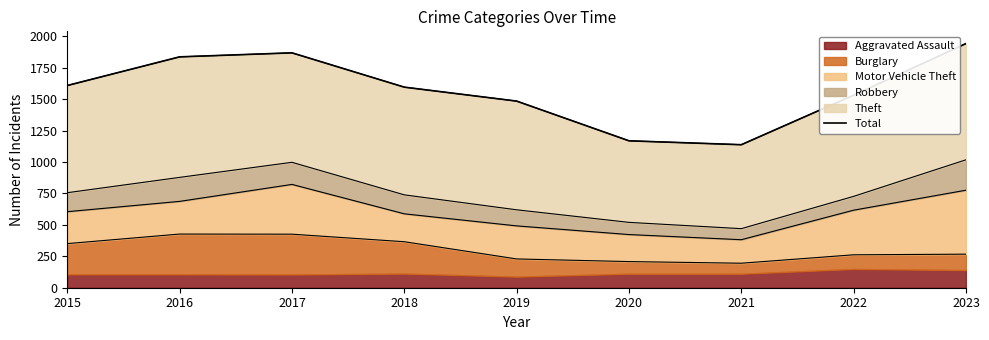

List the labels in order of value, largest first.

2023, 2017, 2016, 2015, 2018, 2022, 2019, 2020, 2021